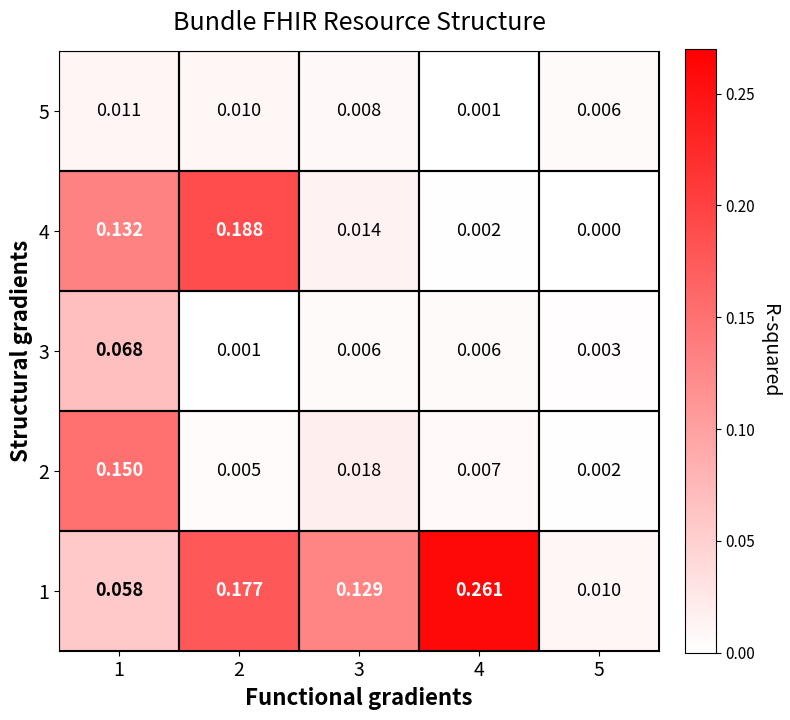

Is the value of 5 at 4 greater than the value of 3 at 5?

No